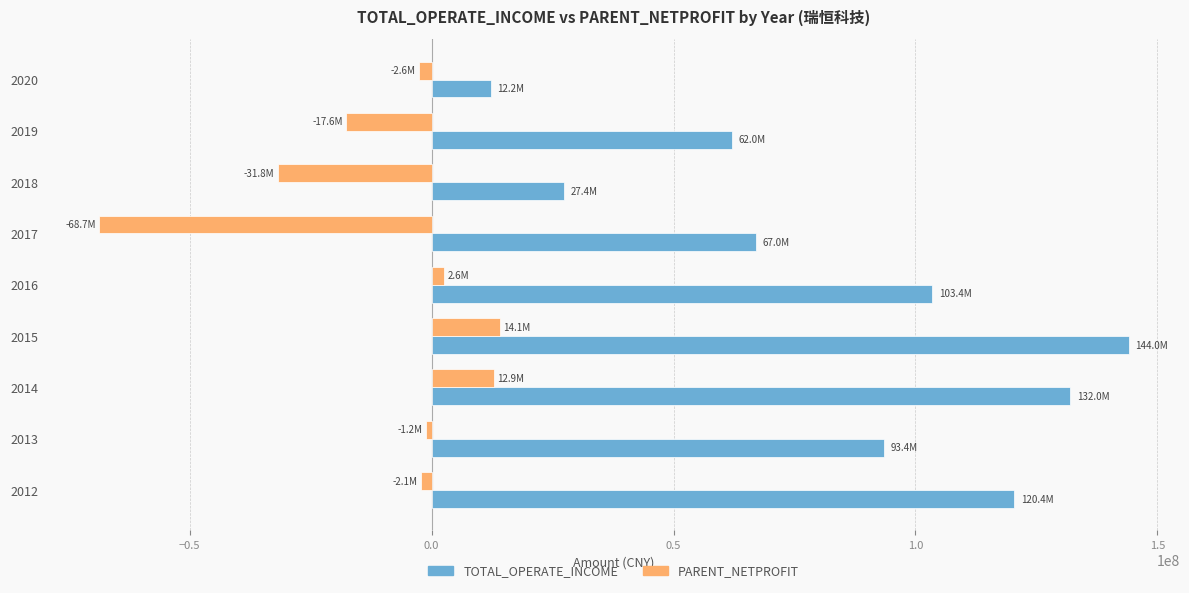

Between 2013 and 2014, which series saw the biggest shift?

TOTAL_OPERATE_INCOME